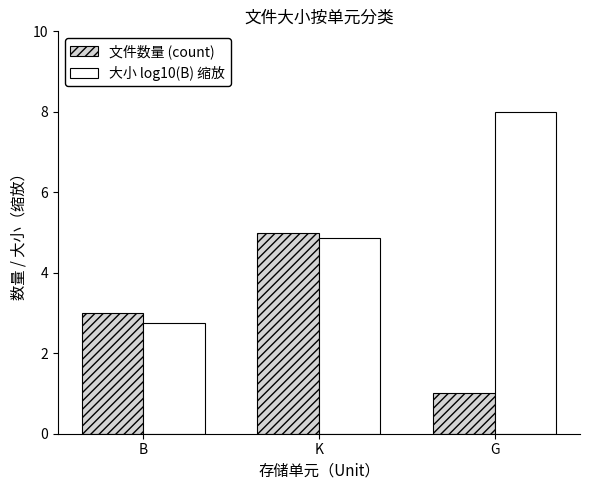

The value of 大小 log10(B) 缩放 at G is 8.0. True or false?

True